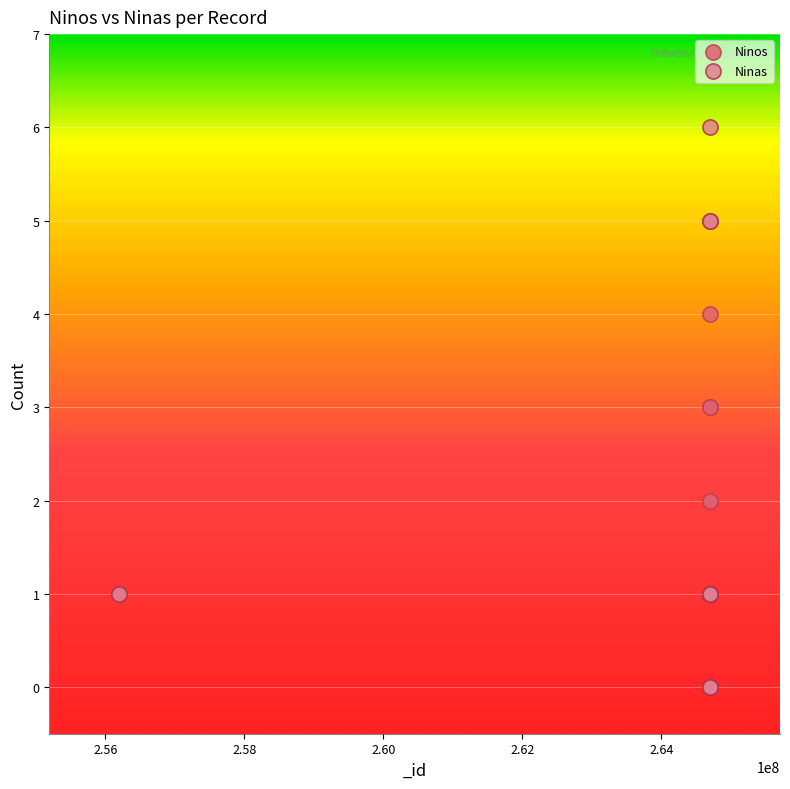

Which series reaches the maximum Y coordinate?

Ninas